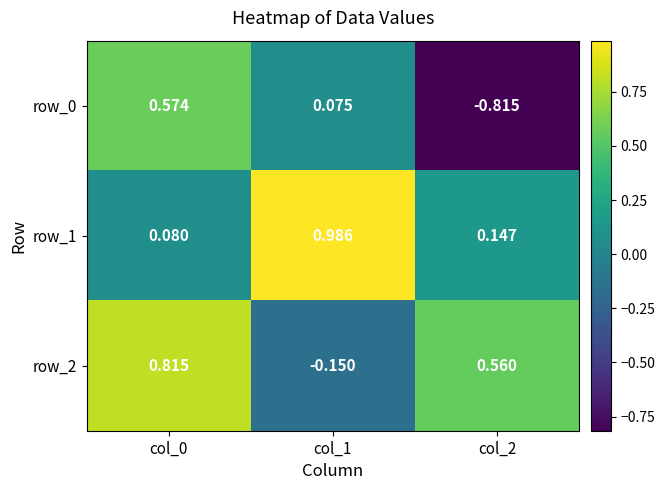

Is the value of row_0 at col_2 greater than the value of row_1 at col_0?

No